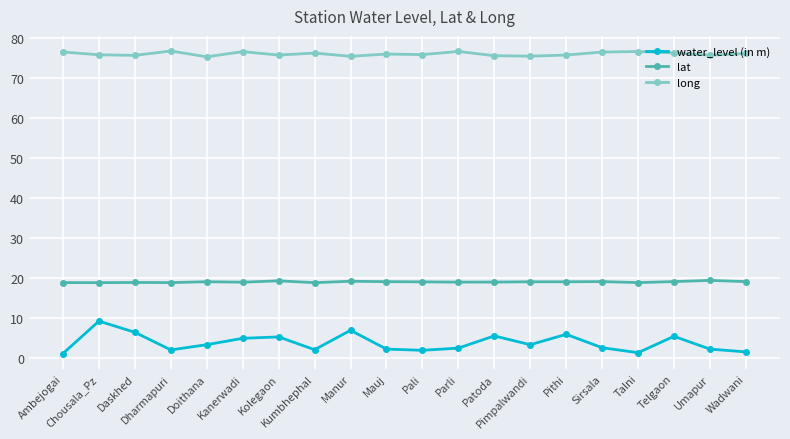

What is the average value of the long series?

75.9